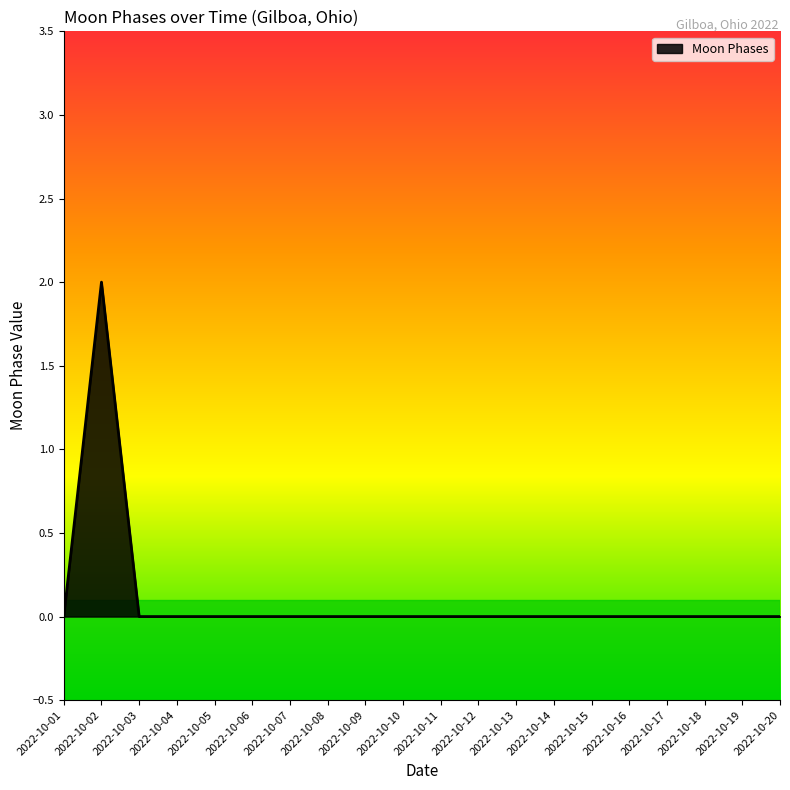

How many distinct data groups are displayed?

1